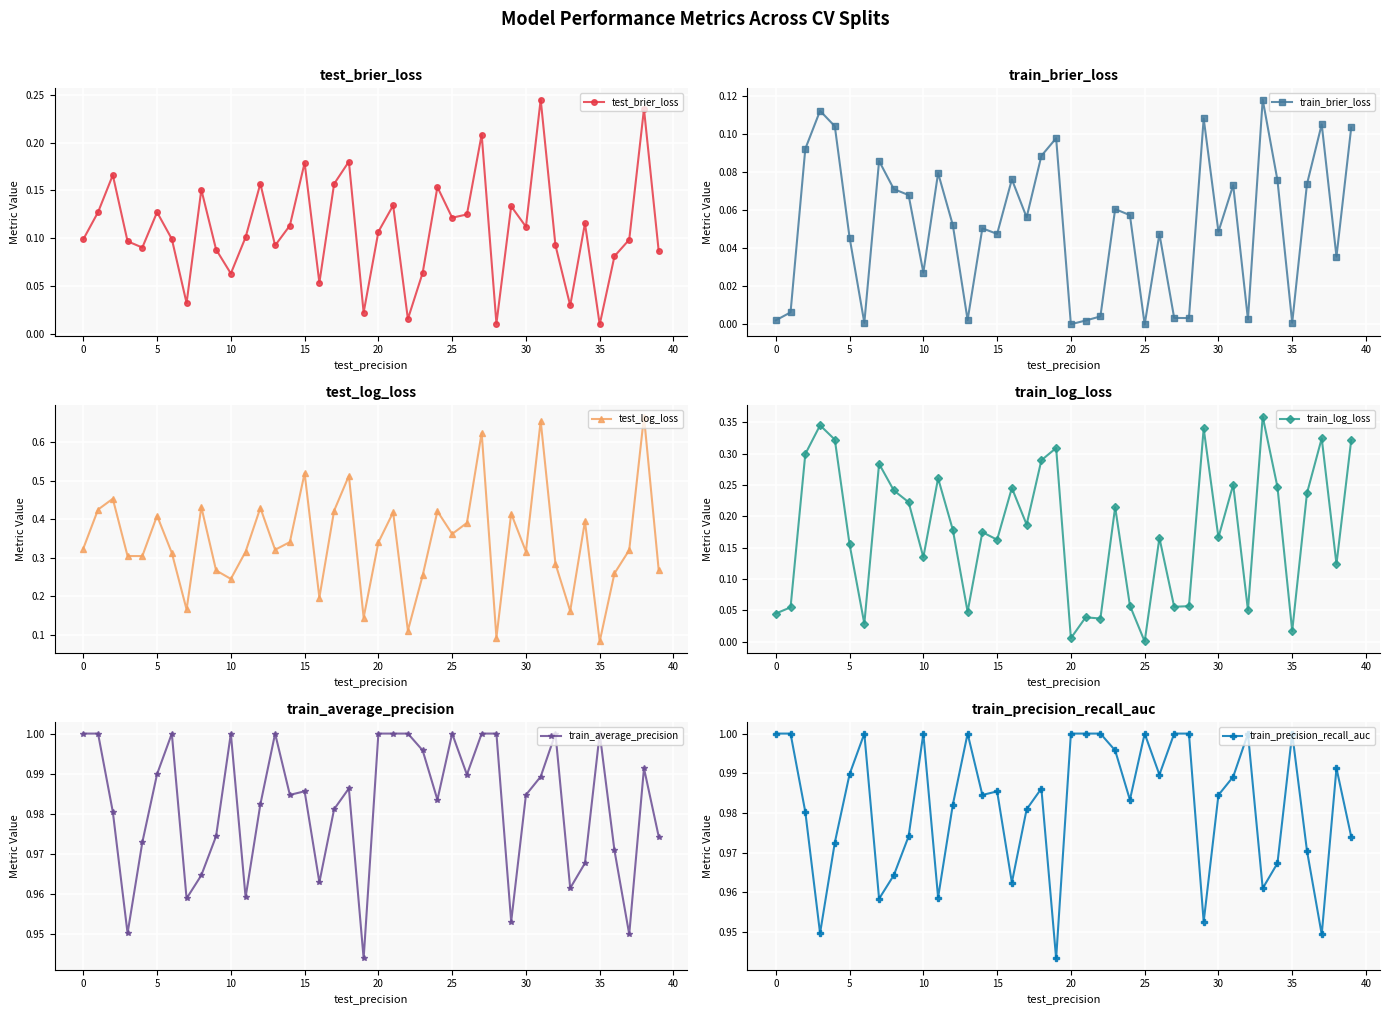

True or false: test_brier_loss has a value of 0.2 at 0.

False